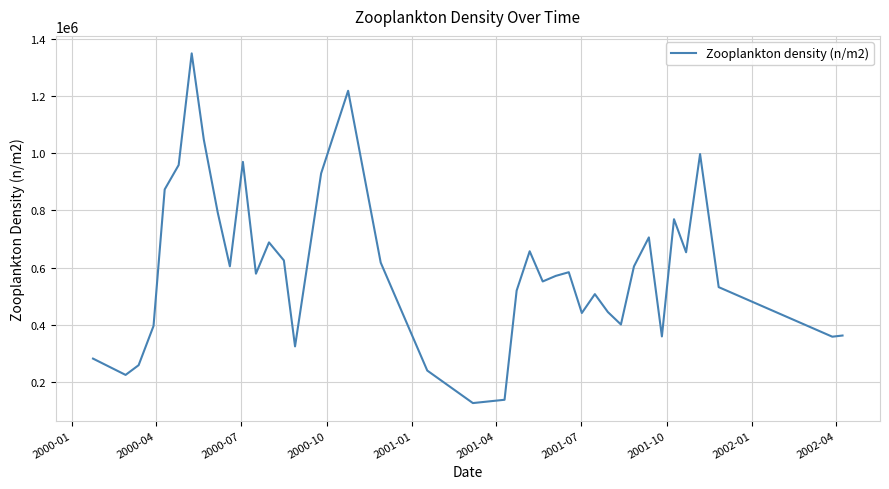

What is the minimum value shown in the chart?

126400